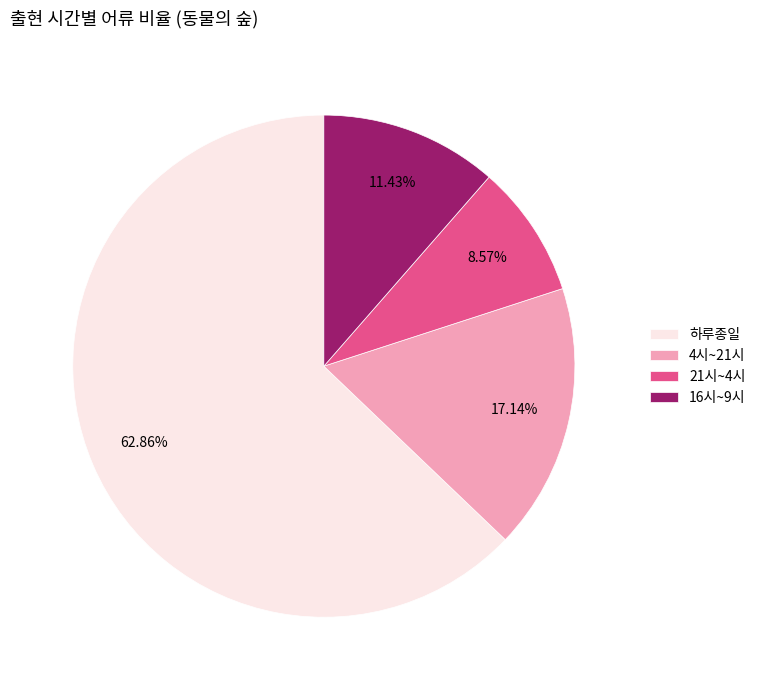

Combined, what portion of the pie is 하루종일 and 21시~4시?

71.4%